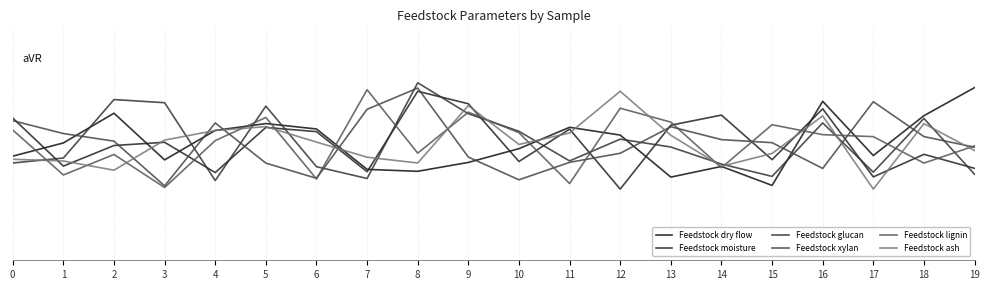

What is the minimum value for Feedstock lignin?

-0.5